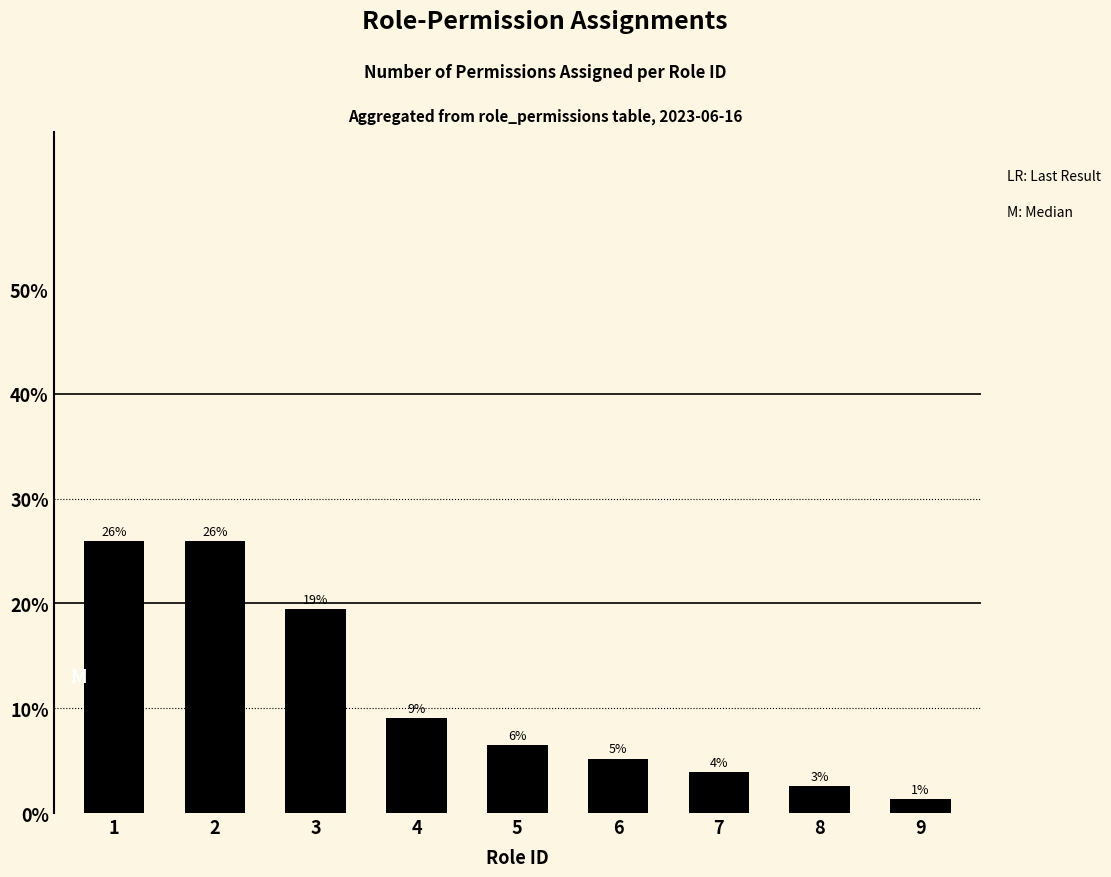

Are the bars horizontal?

No